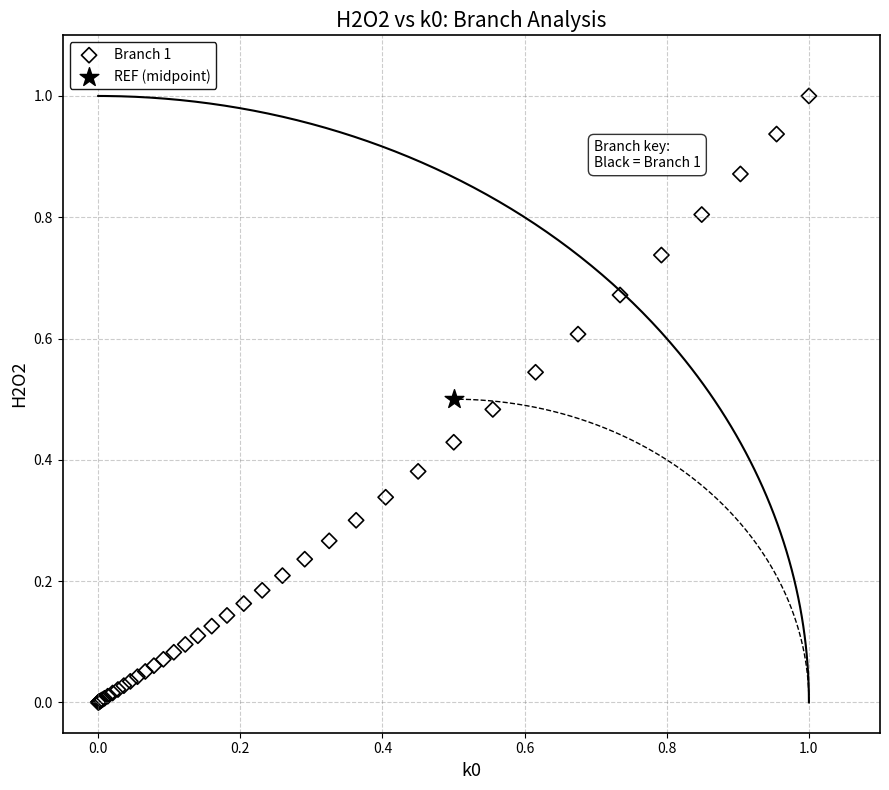

What are all the series names shown in the legend?

Branch 1, REF (midpoint)